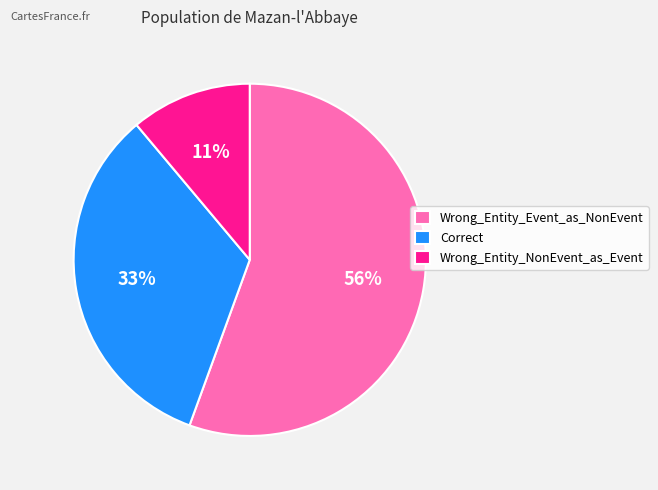

To the nearest percent, what portion does Wrong_Entity_Event_as_NonEvent represent?

56%